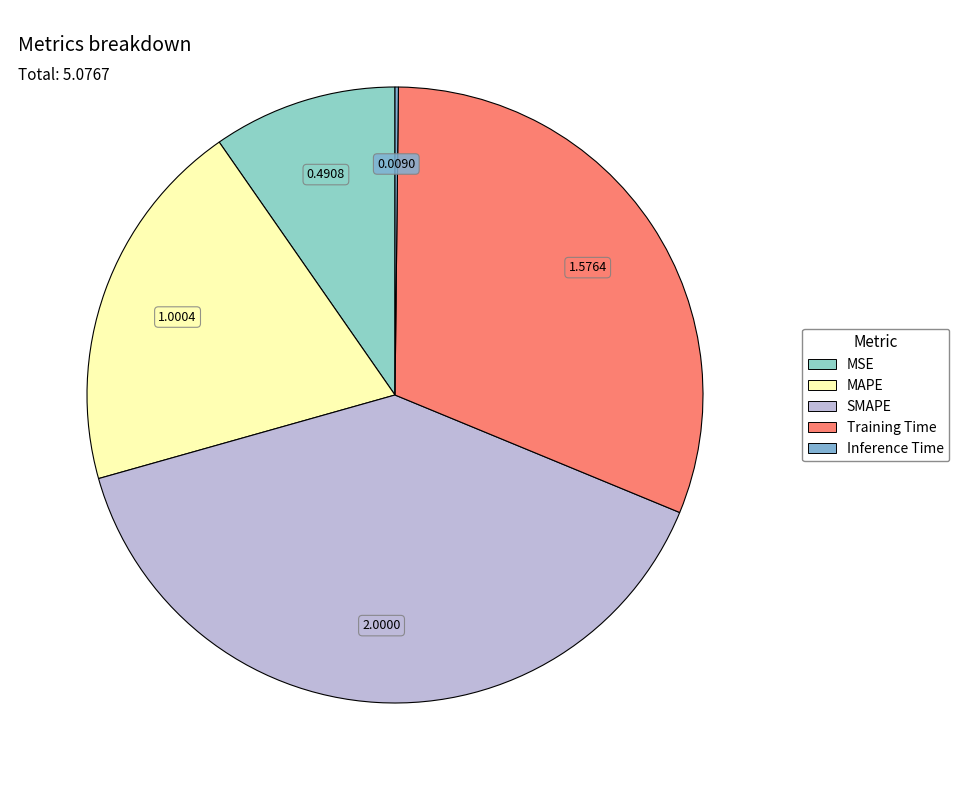

Which slice is the largest?

SMAPE